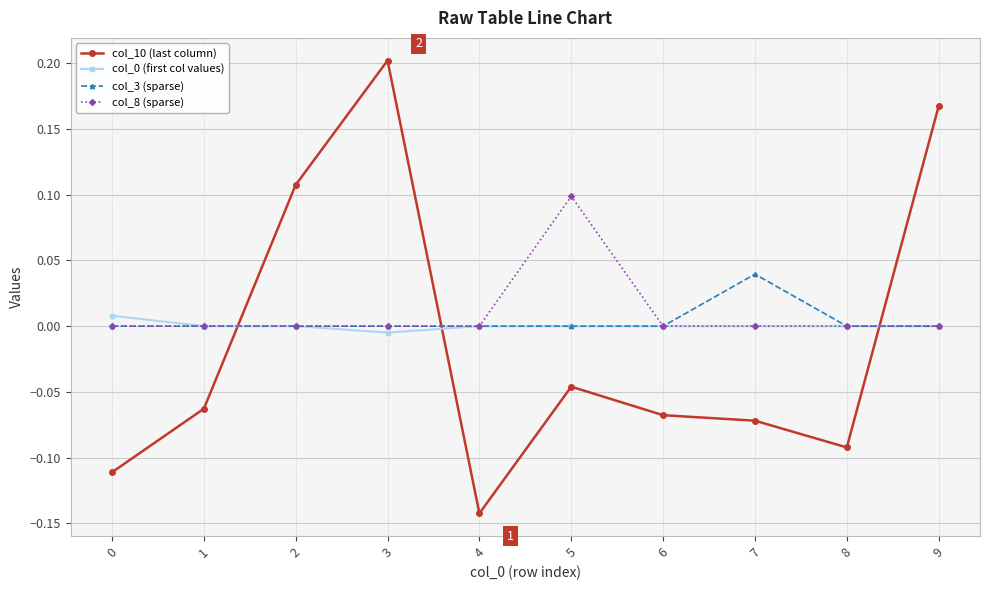

At which category does col_10 (last column) reach its first local valley?

4